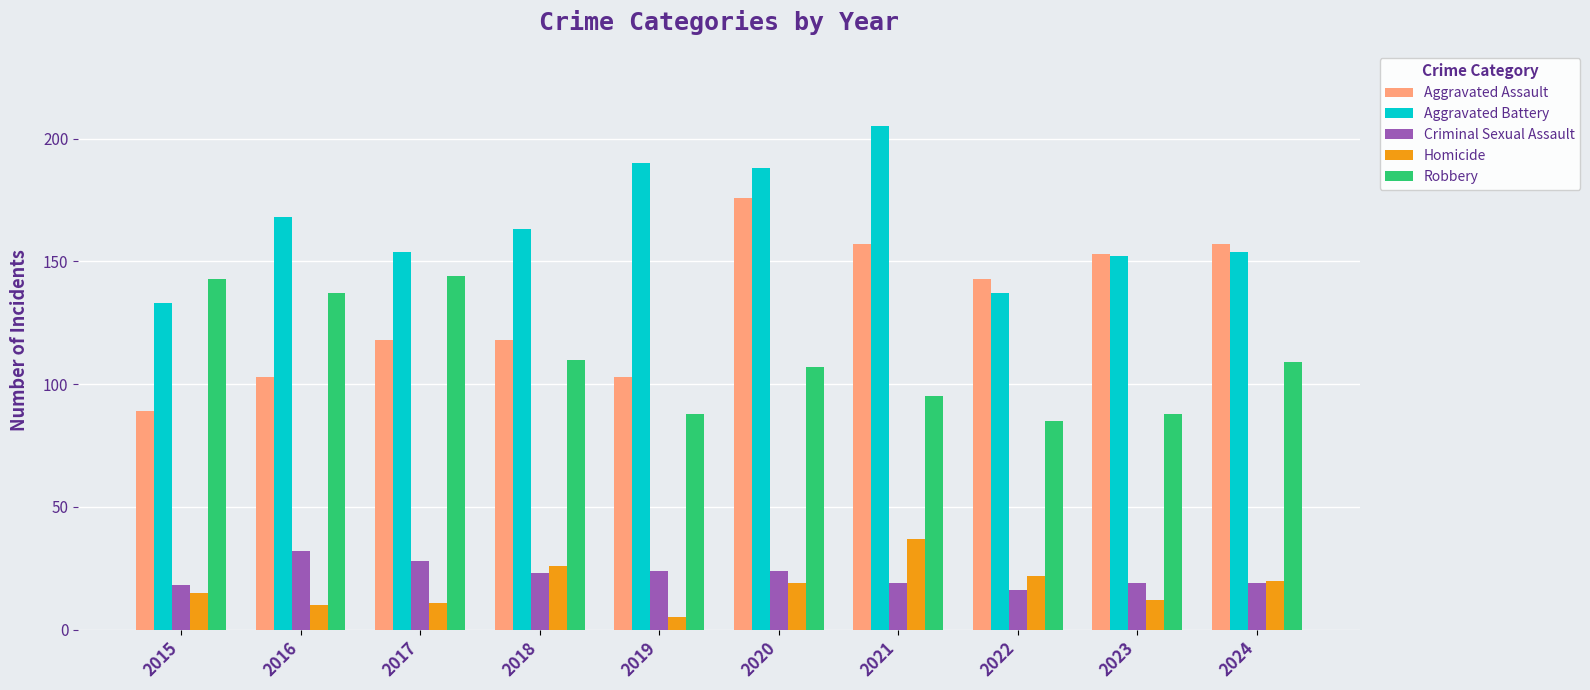

At which label does Aggravated Assault first exceed 143?

2020